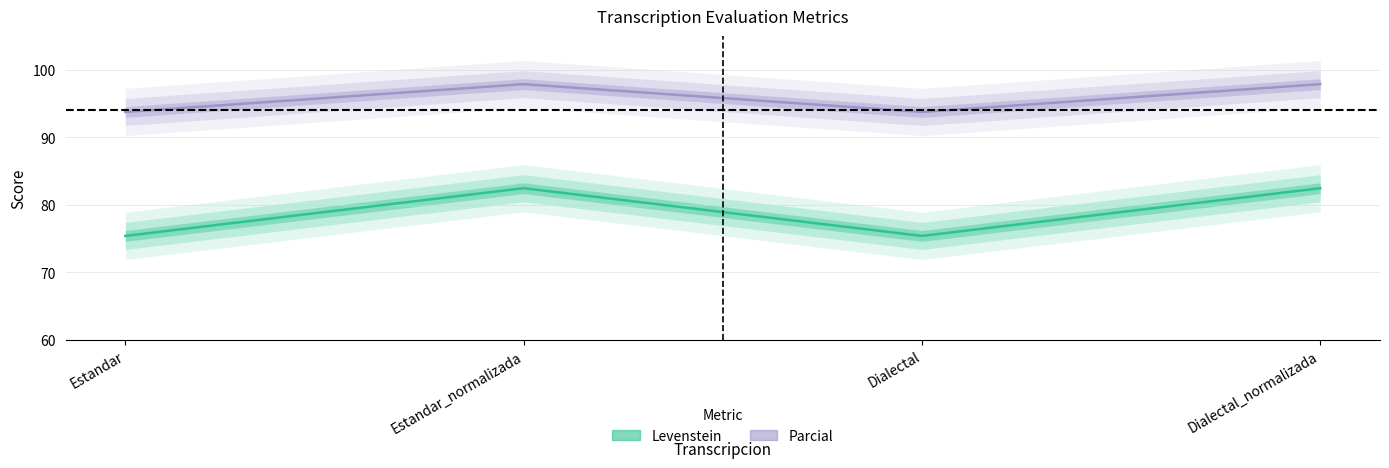

True or false: Levenstein has a value of 75.4 at Dialectal.

True